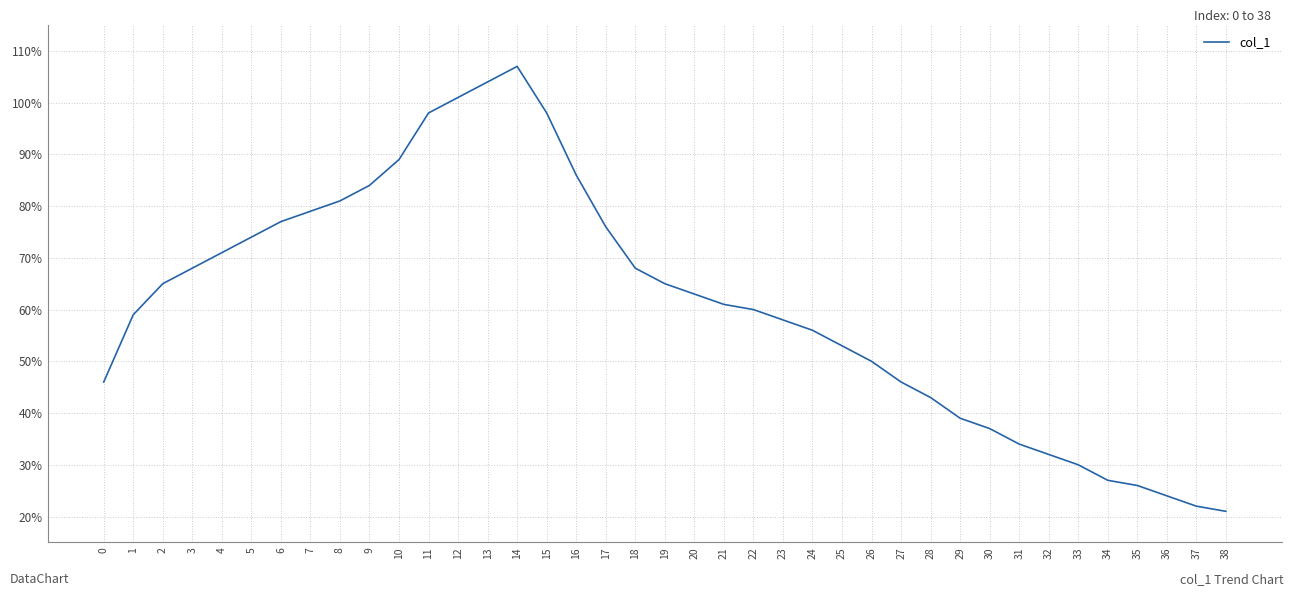

Reading right to left, list all the values displayed in this chart.

21	22	24	26	27	30	32	34	37	39	43	46	50	53	56	58	60	61	63	65	68	76	86	98	107	104	101	98	89	84	81	79	77	74	71	68	65	59	46